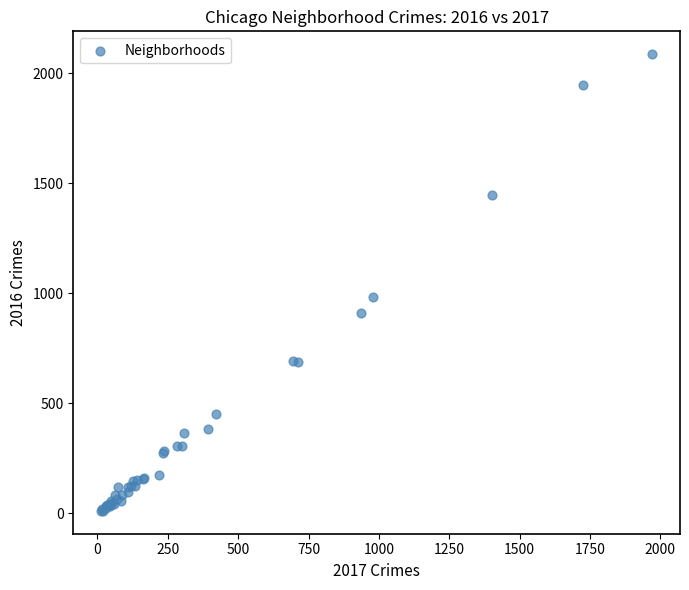

What Y value in the scatter plot is closest to 1048?

983